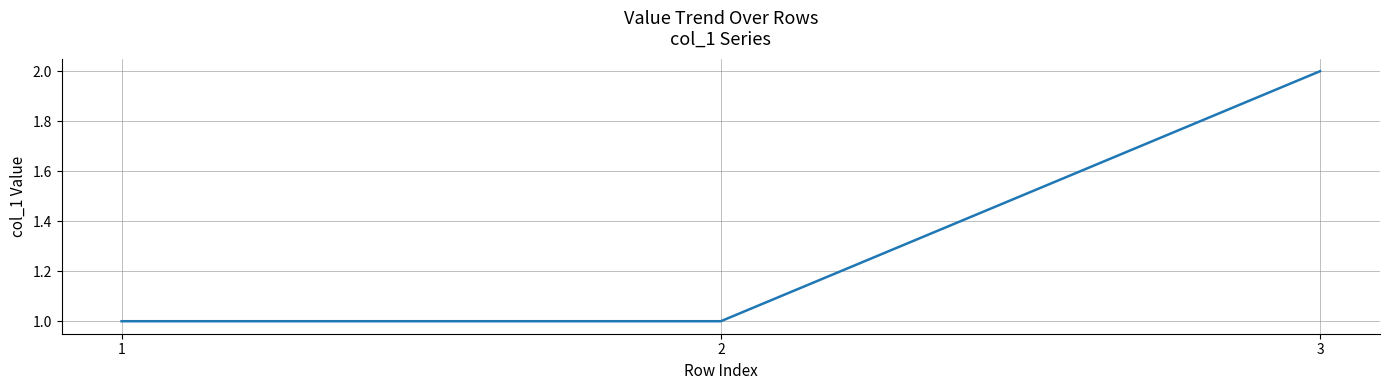

Reading left to right, what are all the values shown in this chart?

1=1	2=1	3=2